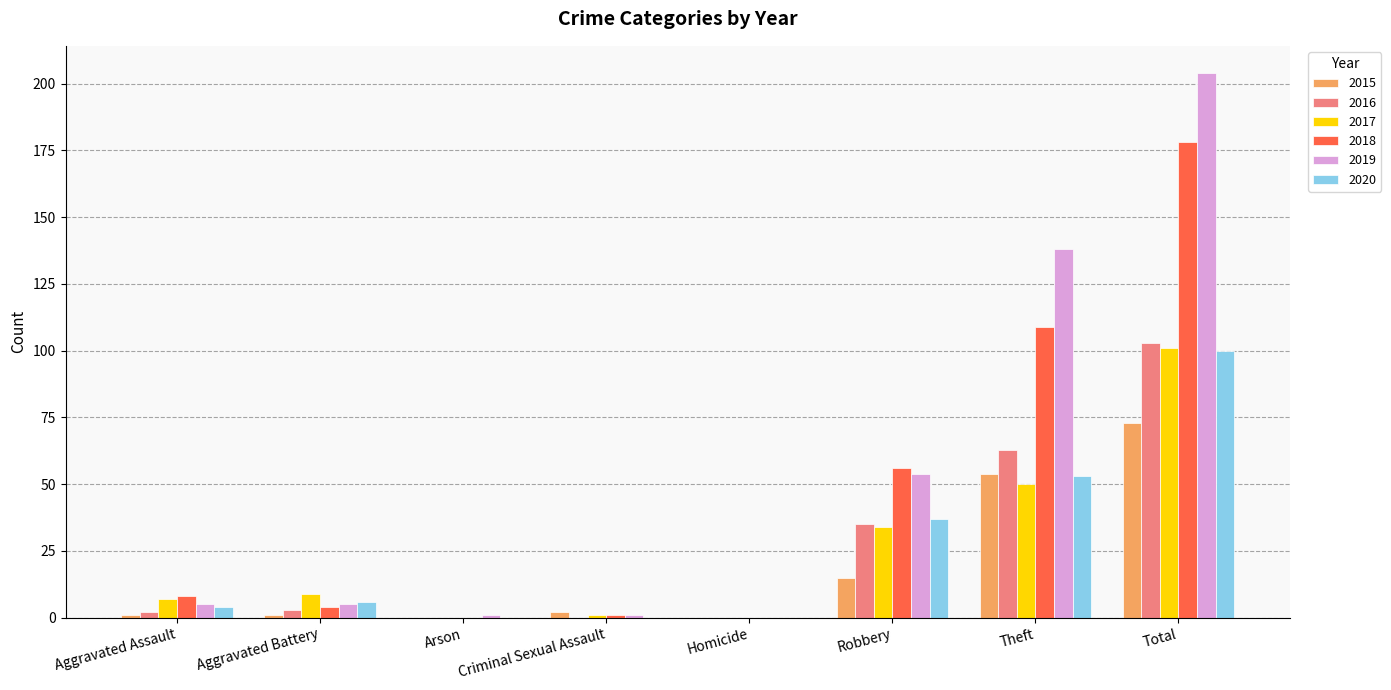

The 2018 series shows 0 at Homicide. True or false?

True